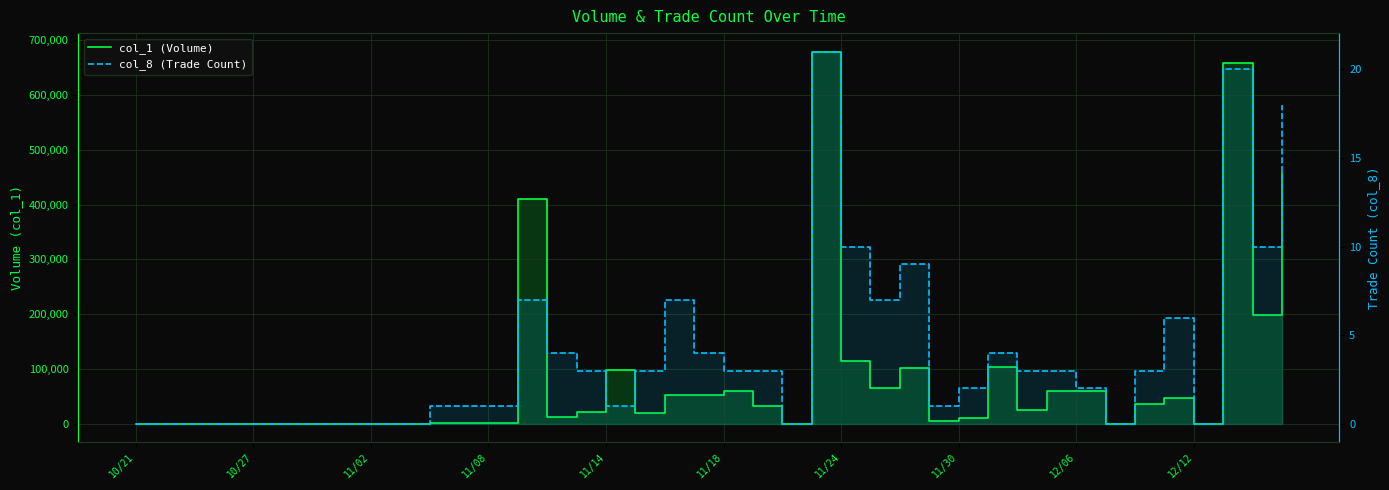

The value of col_8 (Trade Count) at 17 is 2. True or false?

False